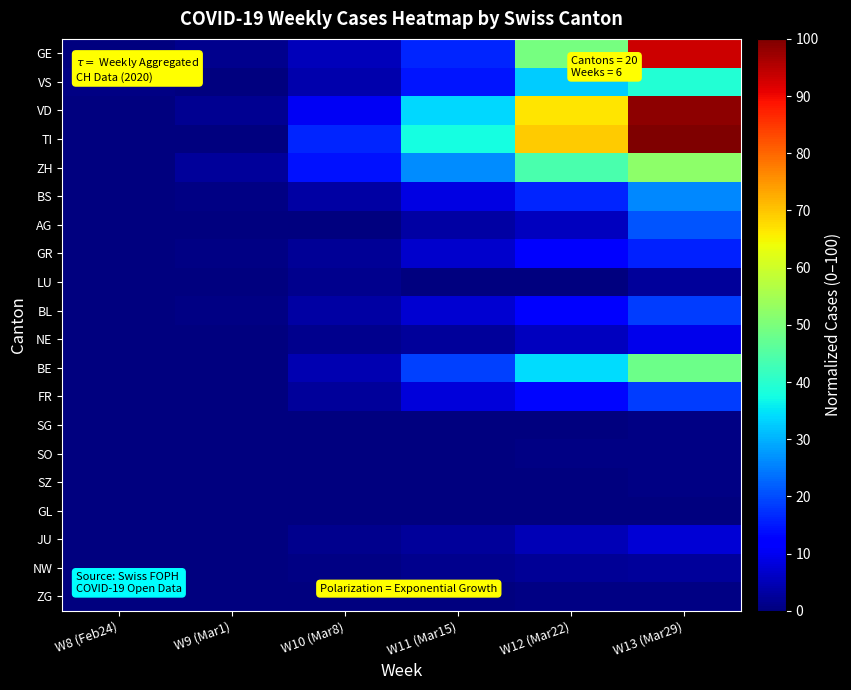

At how many categories does at least one series exceed 77?

1